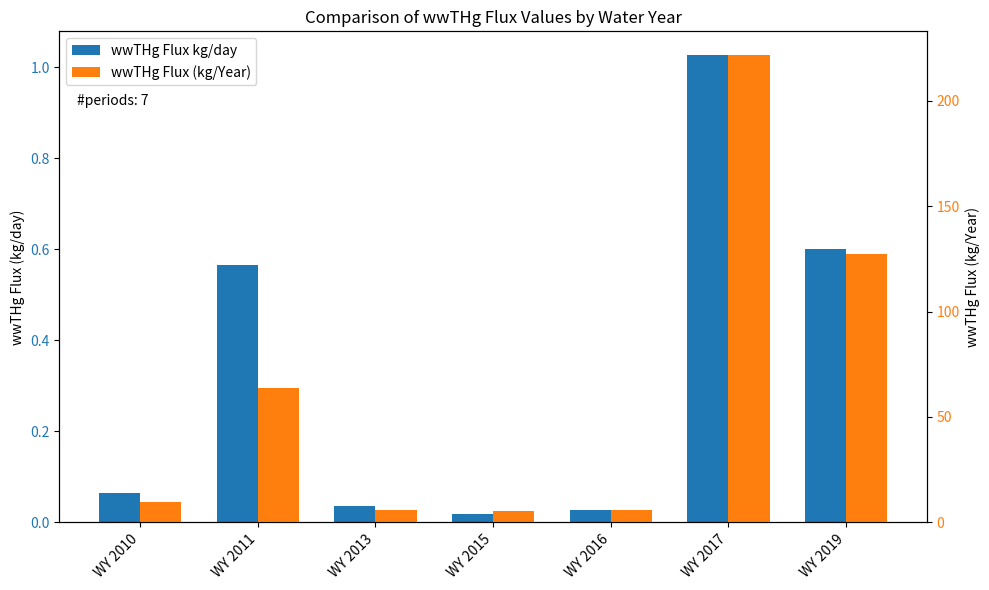

Is the value of wwTHg Flux (kg/Year) at WY 2011 greater than the value of wwTHg Flux kg/day at WY 2015?

Yes